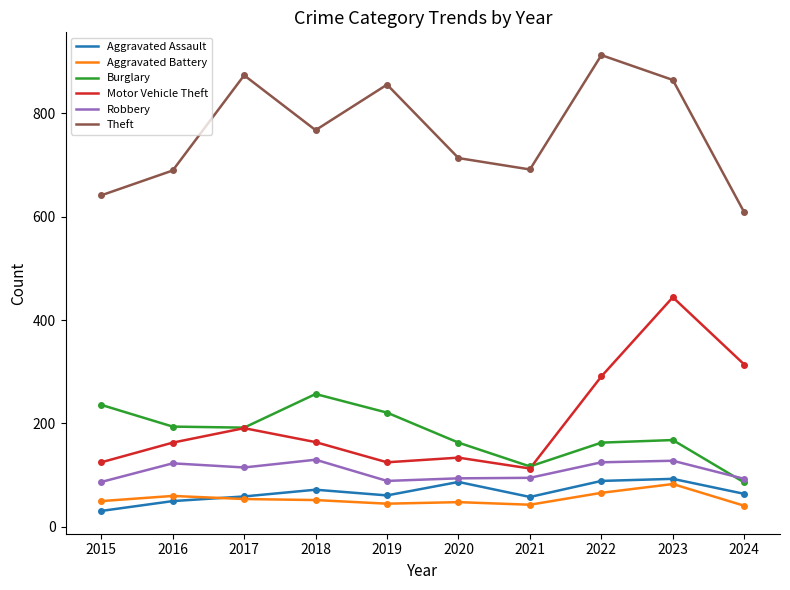

Which series has the widest spread of values?

Motor Vehicle Theft